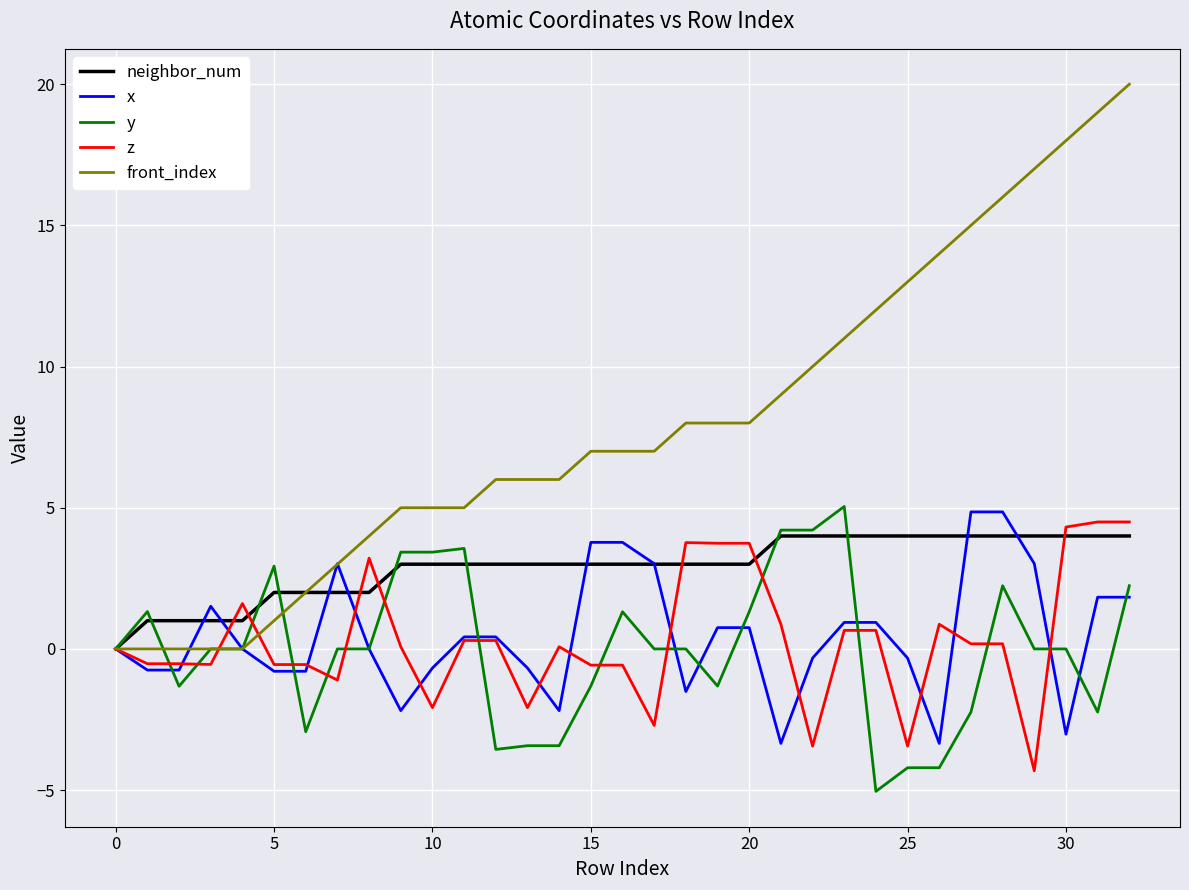

What is the smallest value displayed?

-5.0